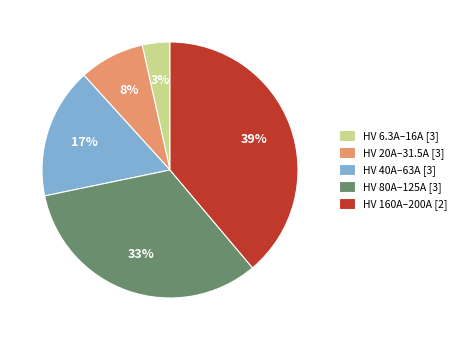

How many segments does this pie chart have?

5